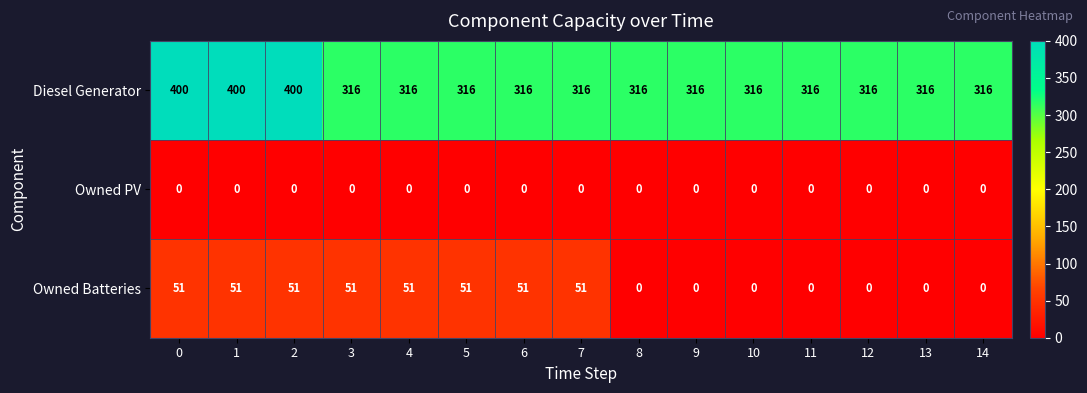

Which series has the largest total across all categories?

Diesel Generator